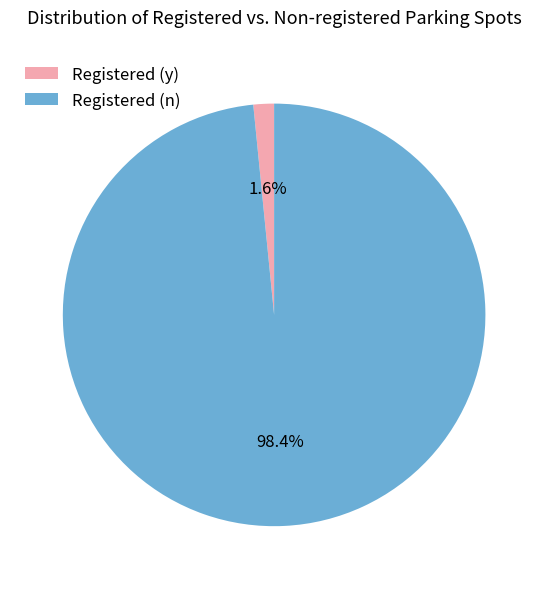

To the nearest percent, what is the average slice percentage?

50%